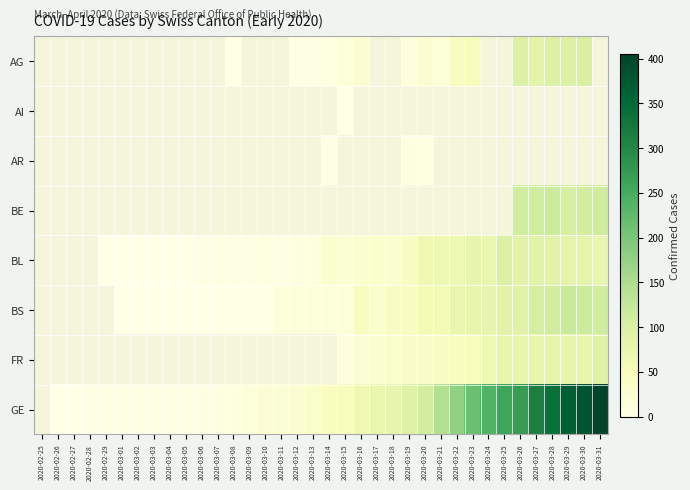

What value does the FR series have at 2020-03-30?

77.0